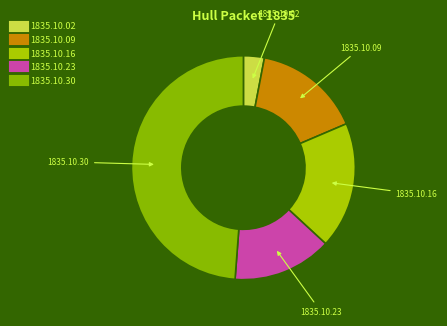

How many slices are in this pie chart?

5